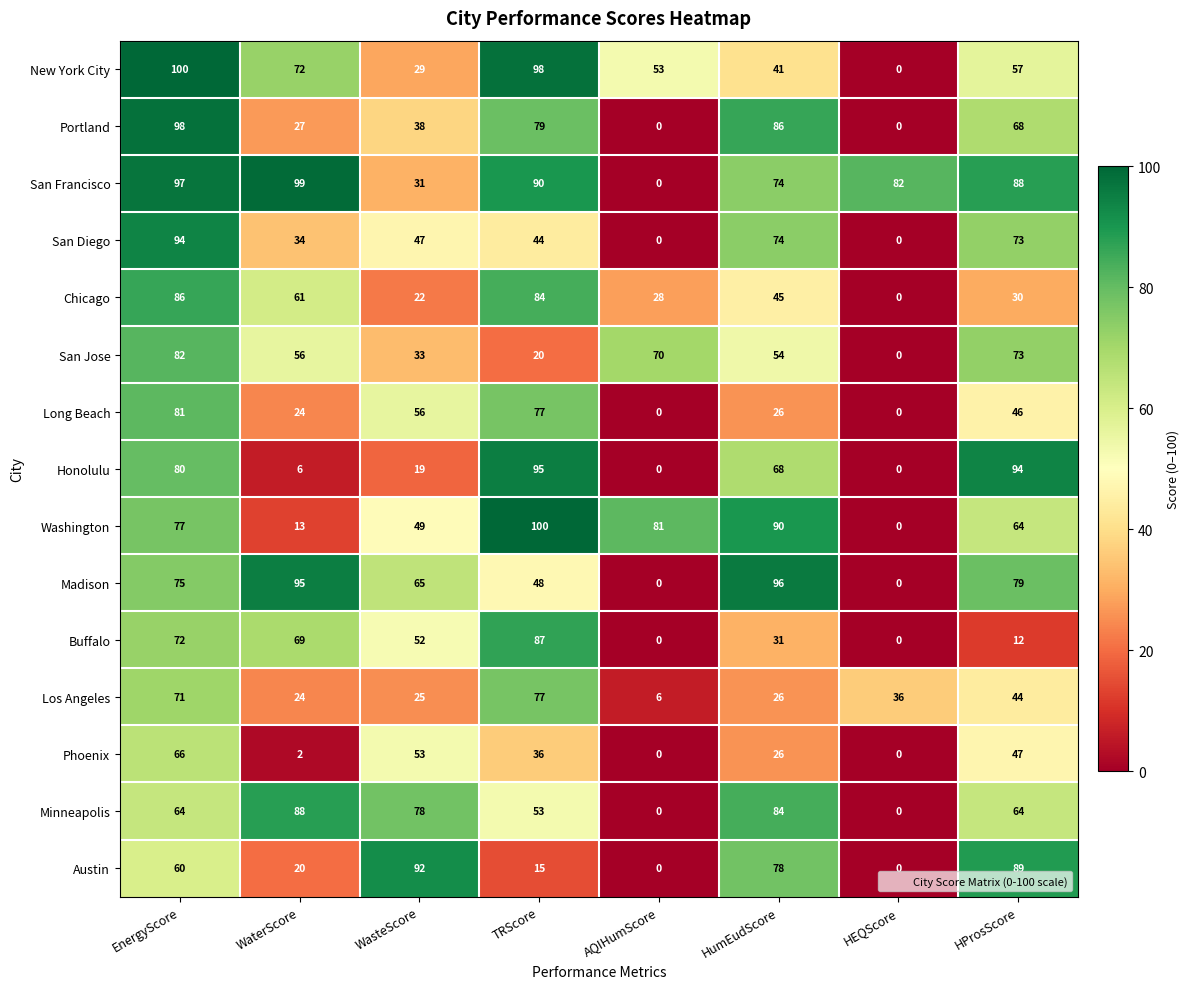

Rank the categories by San Francisco value from highest to lowest.

WaterScore, EnergyScore, TRScore, HProsScore, HEQScore, HumEudScore, WasteScore, AQIHumScore